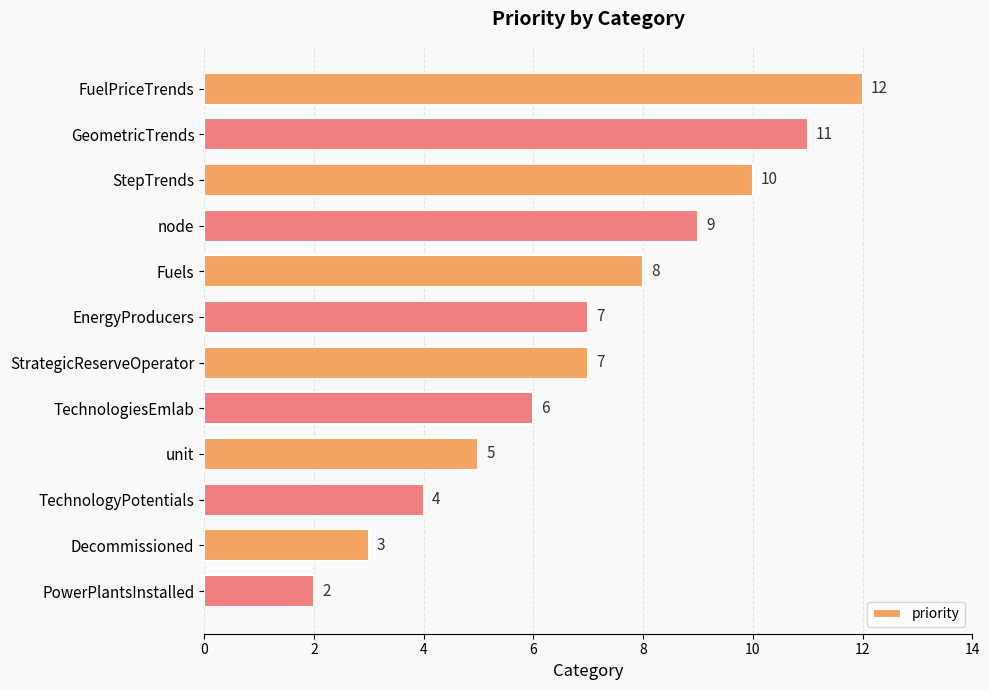

What is the sum of the values at Fuels and StrategicReserveOperator?

15